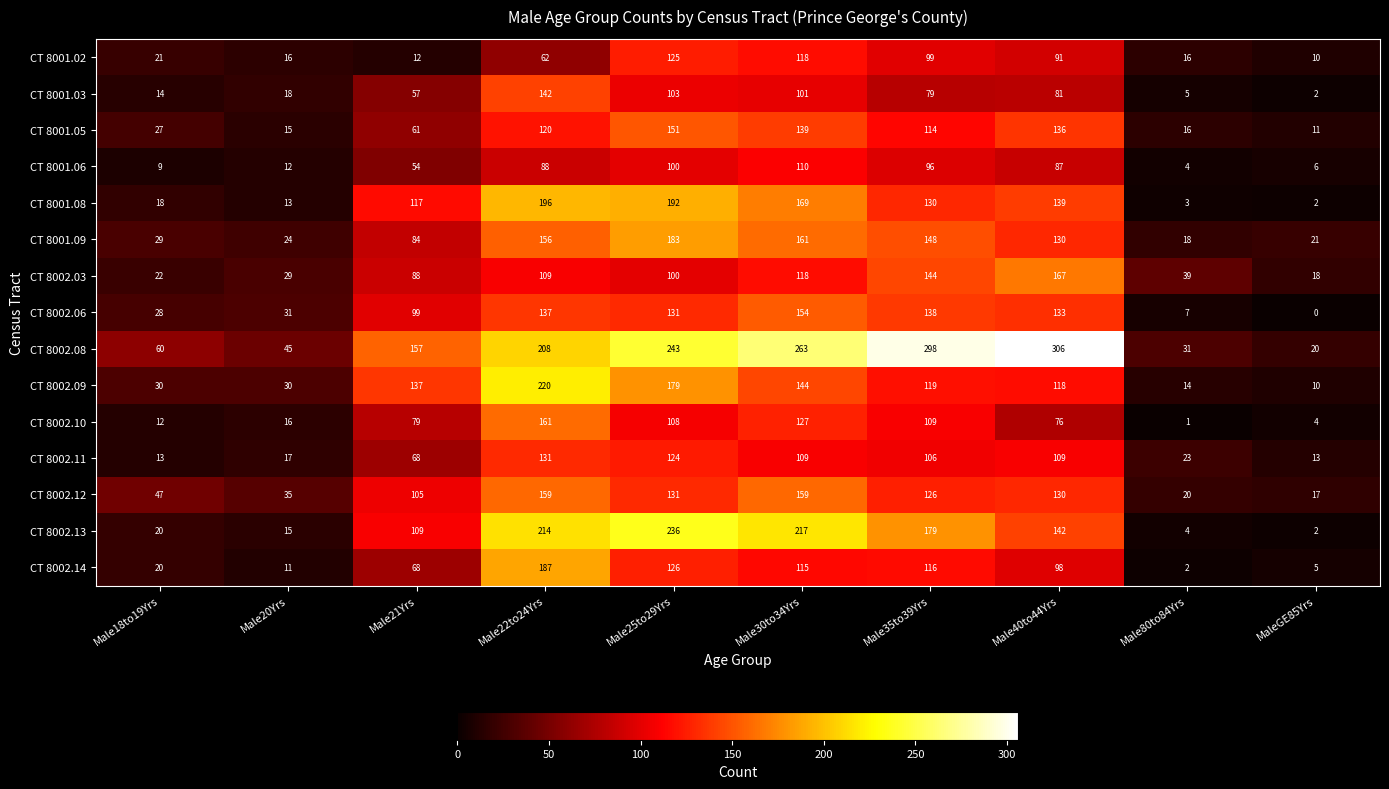

What is the spread (max minus min) of values at Male22to24Yrs?

158